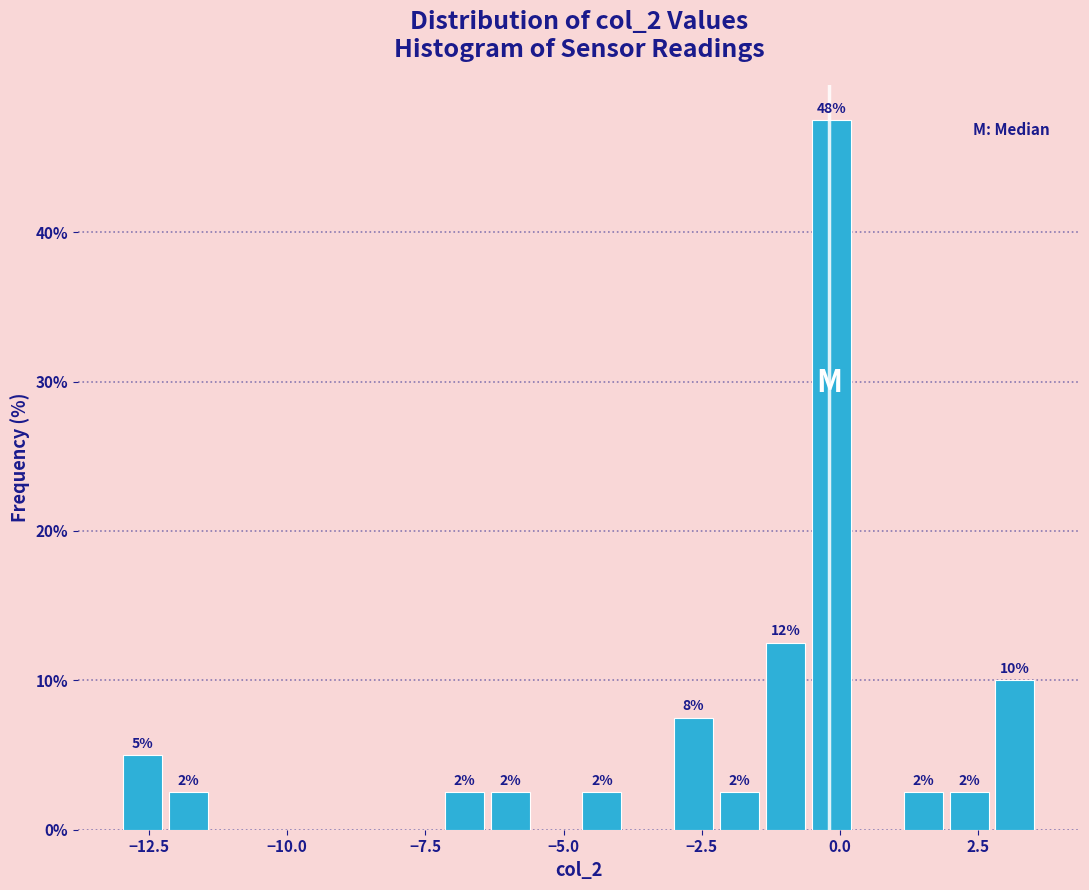

Around what value on the x-axis is the tallest bar? Give the approximate position of its centre, as read against the axis.

0.0